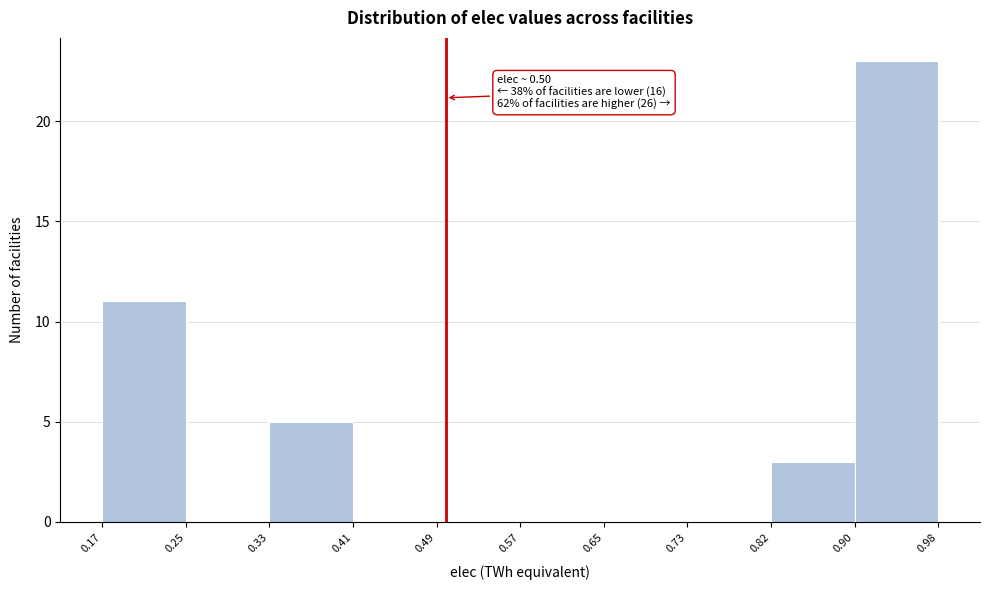

Which range on the x-axis has the tallest bar?

0.90 to 0.98